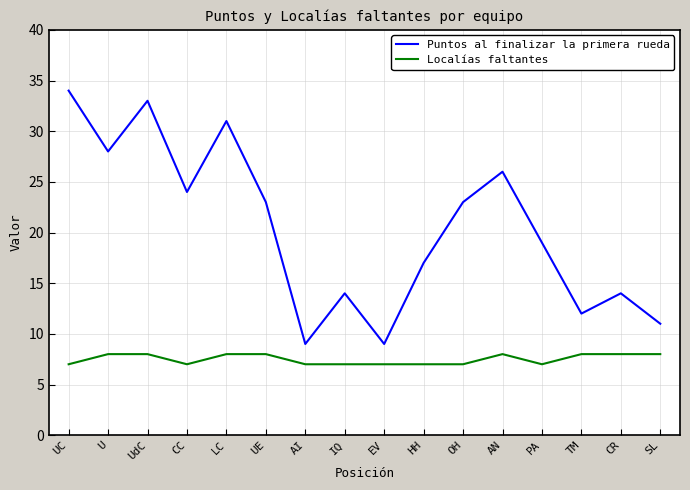

True or false: Localías faltantes and Puntos al finalizar la primera rueda cross at least once.

False